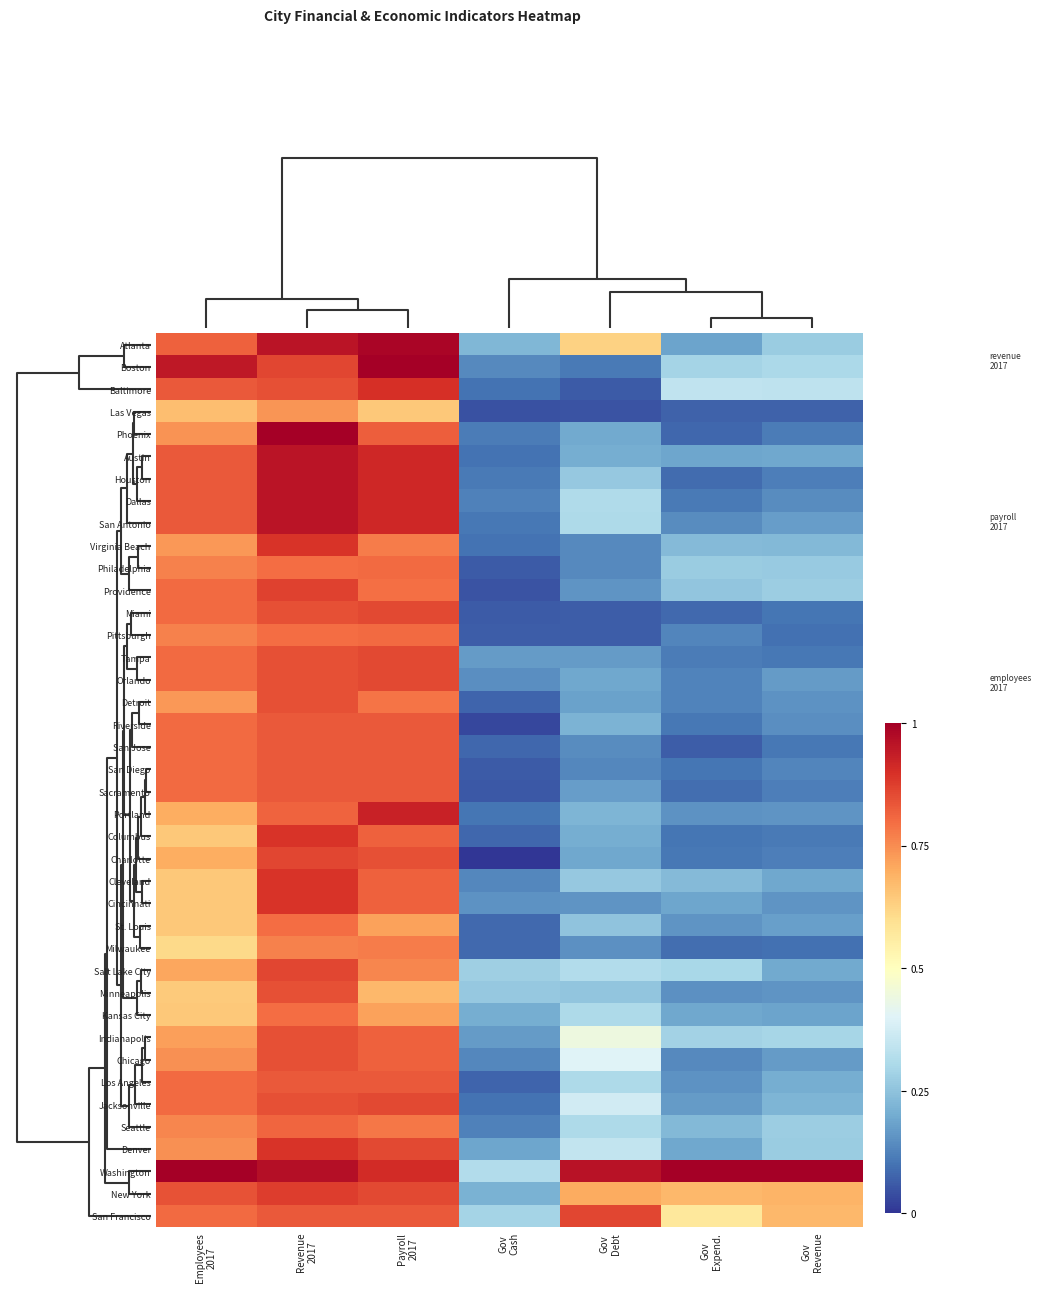

Reading left to right, list all the values displayed in this chart.

Atlanta: Employees
2017=0.8	Revenue
2017=1.0	Payroll
2017=1.0	Gov
Cash=0.2	Gov
Debt=0.6	Gov
Expend.=0.2	Gov
Revenue=0.3
Boston: Employees
2017=0.9	Revenue
2017=0.9	Payroll
2017=1.0	Gov
Cash=0.1	Gov
Debt=0.1	Gov
Expend.=0.3	Gov
Revenue=0.3
Baltimore: Employees
2017=0.8	Revenue
2017=0.8	Payroll
2017=0.9	Gov
Cash=0.1	Gov
Debt=0.1	Gov
Expend.=0.3	Gov
Revenue=0.3
Las Vegas: Employees
2017=0.7	Revenue
2017=0.7	Payroll
2017=0.6	Gov
Cash=0.0	Gov
Debt=0.0	Gov
Expend.=0.1	Gov
Revenue=0.1
Phoenix: Employees
2017=0.7	Revenue
2017=1.0	Payroll
2017=0.8	Gov
Cash=0.1	Gov
Debt=0.2	Gov
Expend.=0.1	Gov
Revenue=0.1
Austin: Employees
2017=0.8	Revenue
2017=1.0	Payroll
2017=0.9	Gov
Cash=0.1	Gov
Debt=0.2	Gov
Expend.=0.2	Gov
Revenue=0.2
Houston: Employees
2017=0.8	Revenue
2017=1.0	Payroll
2017=0.9	Gov
Cash=0.1	Gov
Debt=0.3	Gov
Expend.=0.1	Gov
Revenue=0.1
Dallas: Employees
2017=0.8	Revenue
2017=1.0	Payroll
2017=0.9	Gov
Cash=0.1	Gov
Debt=0.3	Gov
Expend.=0.1	Gov
Revenue=0.1
San Antonio: Employees
2017=0.8	Revenue
2017=1.0	Payroll
2017=0.9	Gov
Cash=0.1	Gov
Debt=0.3	Gov
Expend.=0.1	Gov
Revenue=0.2
Virginia Beach: Employees
2017=0.7	Revenue
2017=0.9	Payroll
2017=0.8	Gov
Cash=0.1	Gov
Debt=0.1	Gov
Expend.=0.2	Gov
Revenue=0.2
Philadelphia: Employees
2017=0.8	Revenue
2017=0.8	Payroll
2017=0.8	Gov
Cash=0.1	Gov
Debt=0.1	Gov
Expend.=0.3	Gov
Revenue=0.3
Providence: Employees
2017=0.8	Revenue
2017=0.9	Payroll
2017=0.8	Gov
Cash=0.0	Gov
Debt=0.2	Gov
Expend.=0.3	Gov
Revenue=0.3
Miami: Employees
2017=0.8	Revenue
2017=0.8	Payroll
2017=0.9	Gov
Cash=0.1	Gov
Debt=0.1	Gov
Expend.=0.1	Gov
Revenue=0.1
Pittsburgh: Employees
2017=0.8	Revenue
2017=0.8	Payroll
2017=0.8	Gov
Cash=0.1	Gov
Debt=0.1	Gov
Expend.=0.1	Gov
Revenue=0.1
Tampa: Employees
2017=0.8	Revenue
2017=0.8	Payroll
2017=0.9	Gov
Cash=0.2	Gov
Debt=0.2	Gov
Expend.=0.1	Gov
Revenue=0.1
Orlando: Employees
2017=0.8	Revenue
2017=0.8	Payroll
2017=0.9	Gov
Cash=0.1	Gov
Debt=0.2	Gov
Expend.=0.1	Gov
Revenue=0.2
Detroit: Employees
2017=0.7	Revenue
2017=0.8	Payroll
2017=0.8	Gov
Cash=0.1	Gov
Debt=0.2	Gov
Expend.=0.1	Gov
Revenue=0.2
Riverside: Employees
2017=0.8	Revenue
2017=0.8	Payroll
2017=0.8	Gov
Cash=0.0	Gov
Debt=0.2	Gov
Expend.=0.1	Gov
Revenue=0.1
San Jose: Employees
2017=0.8	Revenue
2017=0.8	Payroll
2017=0.8	Gov
Cash=0.1	Gov
Debt=0.1	Gov
Expend.=0.1	Gov
Revenue=0.1
San Diego: Employees
2017=0.8	Revenue
2017=0.8	Payroll
2017=0.8	Gov
Cash=0.1	Gov
Debt=0.1	Gov
Expend.=0.1	Gov
Revenue=0.1
Sacramento: Employees
2017=0.8	Revenue
2017=0.8	Payroll
2017=0.8	Gov
Cash=0.1	Gov
Debt=0.2	Gov
Expend.=0.1	Gov
Revenue=0.1
Portland: Employees
2017=0.7	Revenue
2017=0.8	Payroll
2017=0.9	Gov
Cash=0.1	Gov
Debt=0.2	Gov
Expend.=0.2	Gov
Revenue=0.2
Columbus: Employees
2017=0.6	Revenue
2017=0.9	Payroll
2017=0.8	Gov
Cash=0.1	Gov
Debt=0.2	Gov
Expend.=0.1	Gov
Revenue=0.1
Charlotte: Employees
2017=0.7	Revenue
2017=0.9	Payroll
2017=0.8	Gov
Cash=0.0	Gov
Debt=0.2	Gov
Expend.=0.1	Gov
Revenue=0.1
Cleveland: Employees
2017=0.6	Revenue
2017=0.9	Payroll
2017=0.8	Gov
Cash=0.1	Gov
Debt=0.3	Gov
Expend.=0.2	Gov
Revenue=0.2
Cincinnati: Employees
2017=0.6	Revenue
2017=0.9	Payroll
2017=0.8	Gov
Cash=0.2	Gov
Debt=0.2	Gov
Expend.=0.2	Gov
Revenue=0.2
St. Louis: Employees
2017=0.6	Revenue
2017=0.8	Payroll
2017=0.7	Gov
Cash=0.1	Gov
Debt=0.2	Gov
Expend.=0.2	Gov
Revenue=0.2
Milwaukee: Employees
2017=0.6	Revenue
2017=0.8	Payroll
2017=0.8	Gov
Cash=0.1	Gov
Debt=0.2	Gov
Expend.=0.1	Gov
Revenue=0.1
Salt Lake City: Employees
2017=0.7	Revenue
2017=0.9	Payroll
2017=0.8	Gov
Cash=0.3	Gov
Debt=0.3	Gov
Expend.=0.3	Gov
Revenue=0.2
Minneapolis: Employees
2017=0.6	Revenue
2017=0.8	Payroll
2017=0.7	Gov
Cash=0.3	Gov
Debt=0.3	Gov
Expend.=0.1	Gov
Revenue=0.2
Kansas City: Employees
2017=0.6	Revenue
2017=0.8	Payroll
2017=0.7	Gov
Cash=0.2	Gov
Debt=0.3	Gov
Expend.=0.2	Gov
Revenue=0.2
Indianapolis: Employees
2017=0.7	Revenue
2017=0.8	Payroll
2017=0.8	Gov
Cash=0.2	Gov
Debt=0.4	Gov
Expend.=0.3	Gov
Revenue=0.3
Chicago: Employees
2017=0.7	Revenue
2017=0.8	Payroll
2017=0.8	Gov
Cash=0.1	Gov
Debt=0.4	Gov
Expend.=0.1	Gov
Revenue=0.2
Los Angeles: Employees
2017=0.8	Revenue
2017=0.8	Payroll
2017=0.8	Gov
Cash=0.1	Gov
Debt=0.3	Gov
Expend.=0.2	Gov
Revenue=0.2
Jacksonville: Employees
2017=0.8	Revenue
2017=0.8	Payroll
2017=0.9	Gov
Cash=0.1	Gov
Debt=0.4	Gov
Expend.=0.2	Gov
Revenue=0.2
Seattle: Employees
2017=0.8	Revenue
2017=0.8	Payroll
2017=0.8	Gov
Cash=0.1	Gov
Debt=0.3	Gov
Expend.=0.2	Gov
Revenue=0.3
Denver: Employees
2017=0.7	Revenue
2017=0.9	Payroll
2017=0.9	Gov
Cash=0.2	Gov
Debt=0.3	Gov
Expend.=0.2	Gov
Revenue=0.3
Washington: Employees
2017=1.0	Revenue
2017=1.0	Payroll
2017=0.9	Gov
Cash=0.3	Gov
Debt=1.0	Gov
Expend.=1.0	Gov
Revenue=1.0
New York: Employees
2017=0.8	Revenue
2017=0.9	Payroll
2017=0.9	Gov
Cash=0.2	Gov
Debt=0.7	Gov
Expend.=0.7	Gov
Revenue=0.7
San Francisco: Employees
2017=0.8	Revenue
2017=0.8	Payroll
2017=0.8	Gov
Cash=0.3	Gov
Debt=0.9	Gov
Expend.=0.6	Gov
Revenue=0.7